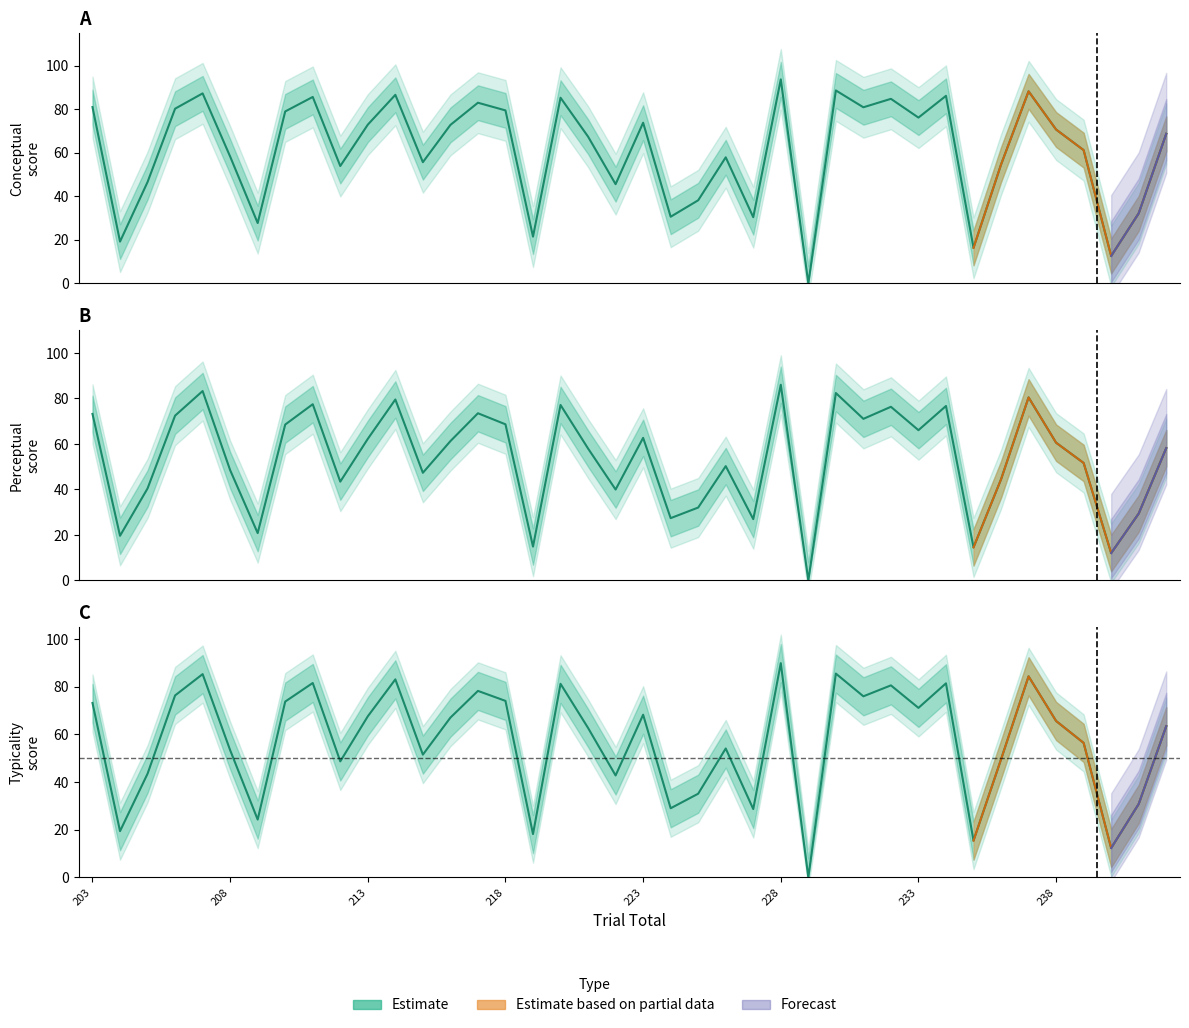

Between 223 and 210, which is larger?

210